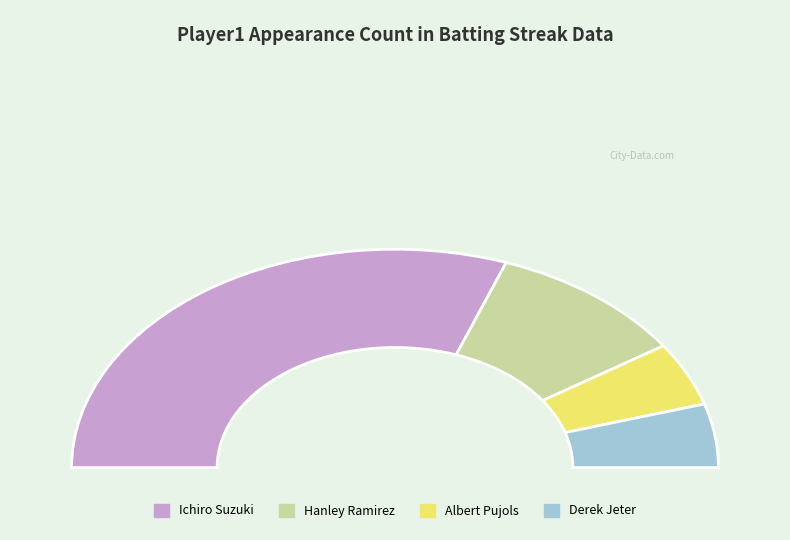

Between Derek Jeter and Hanley Ramirez, which is larger?

Hanley Ramirez